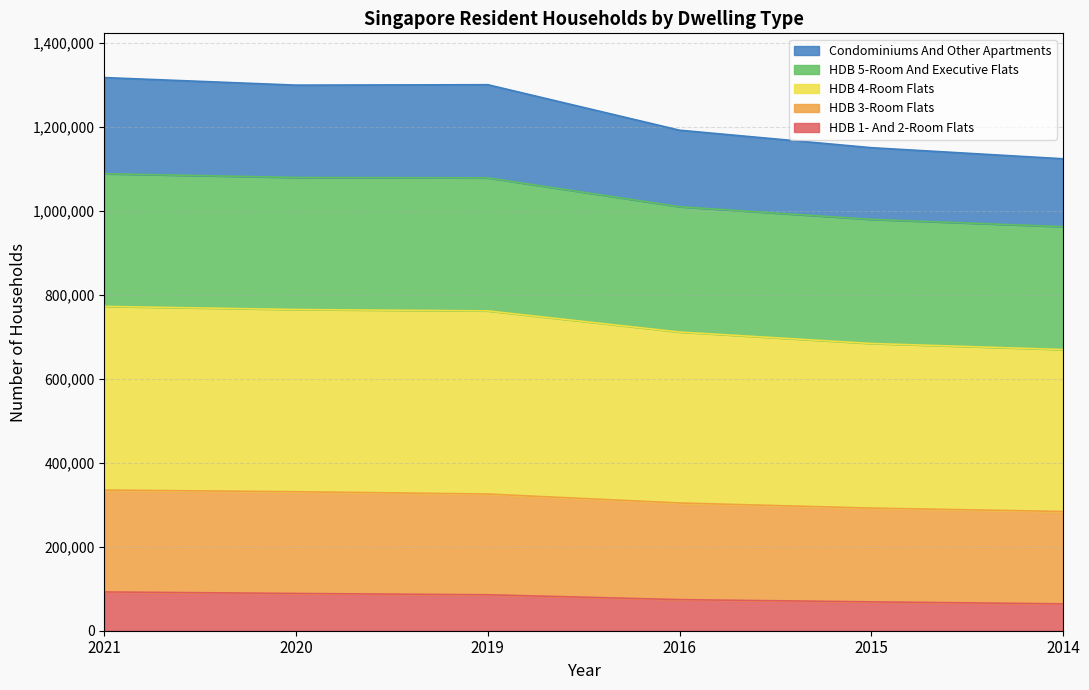

Which category has the lowest value in the HDB 4-Room Flats series?

2014